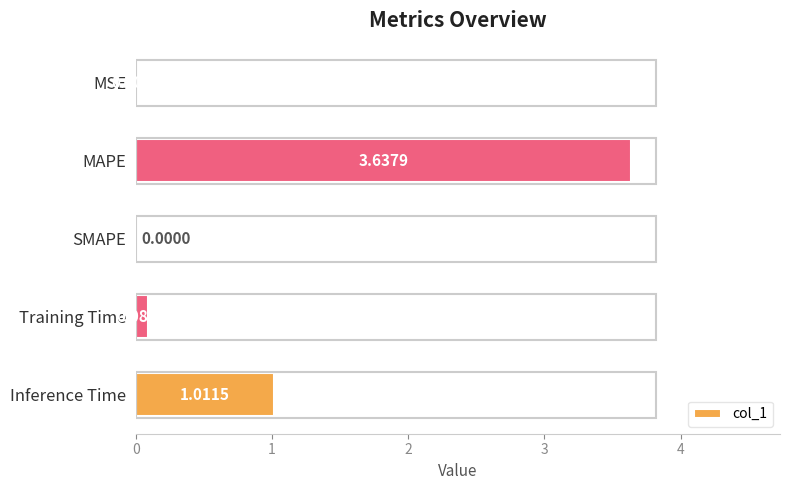

Where is the data nearest to the value 1?

Inference Time